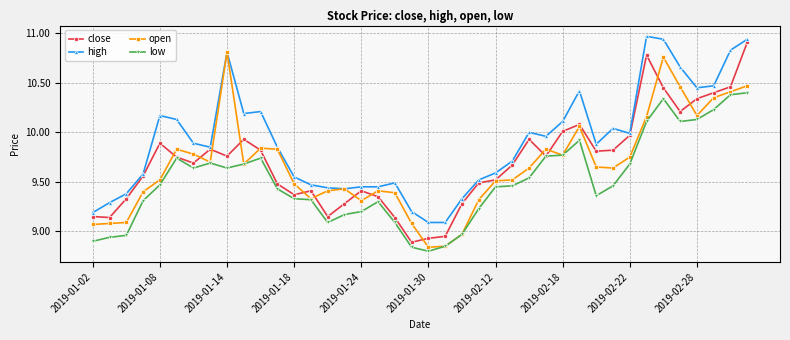

True or false: high has more than 0 points higher than both neighbors.

True